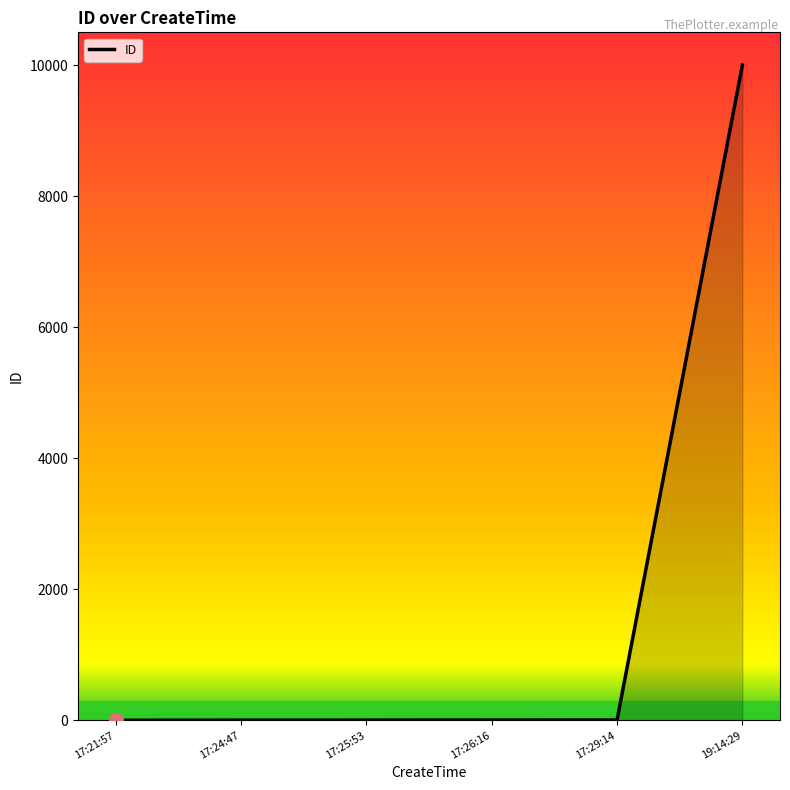

What is the sum of all values?

10017